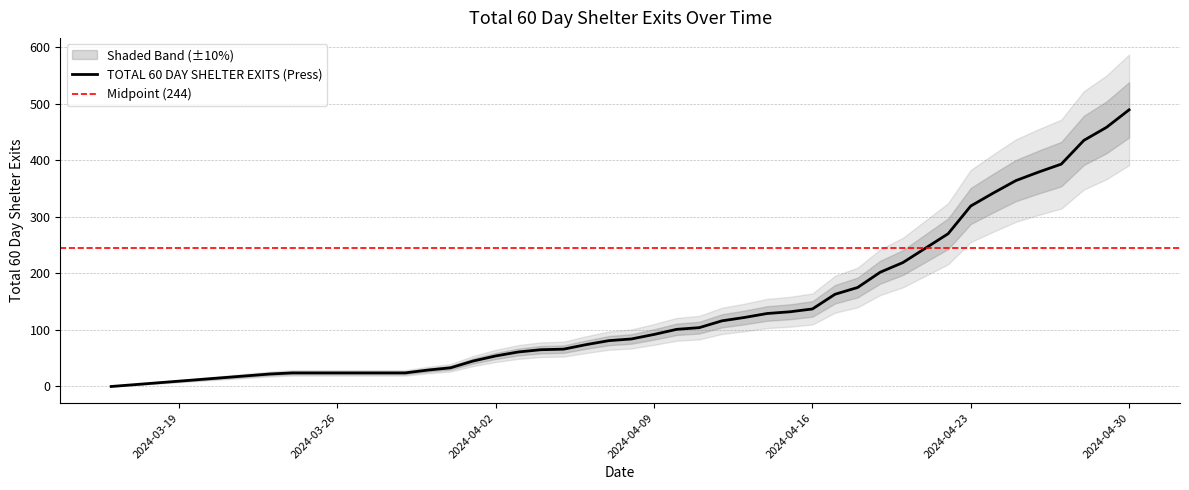

At which label does the data first exceed 101?

2024-04-11